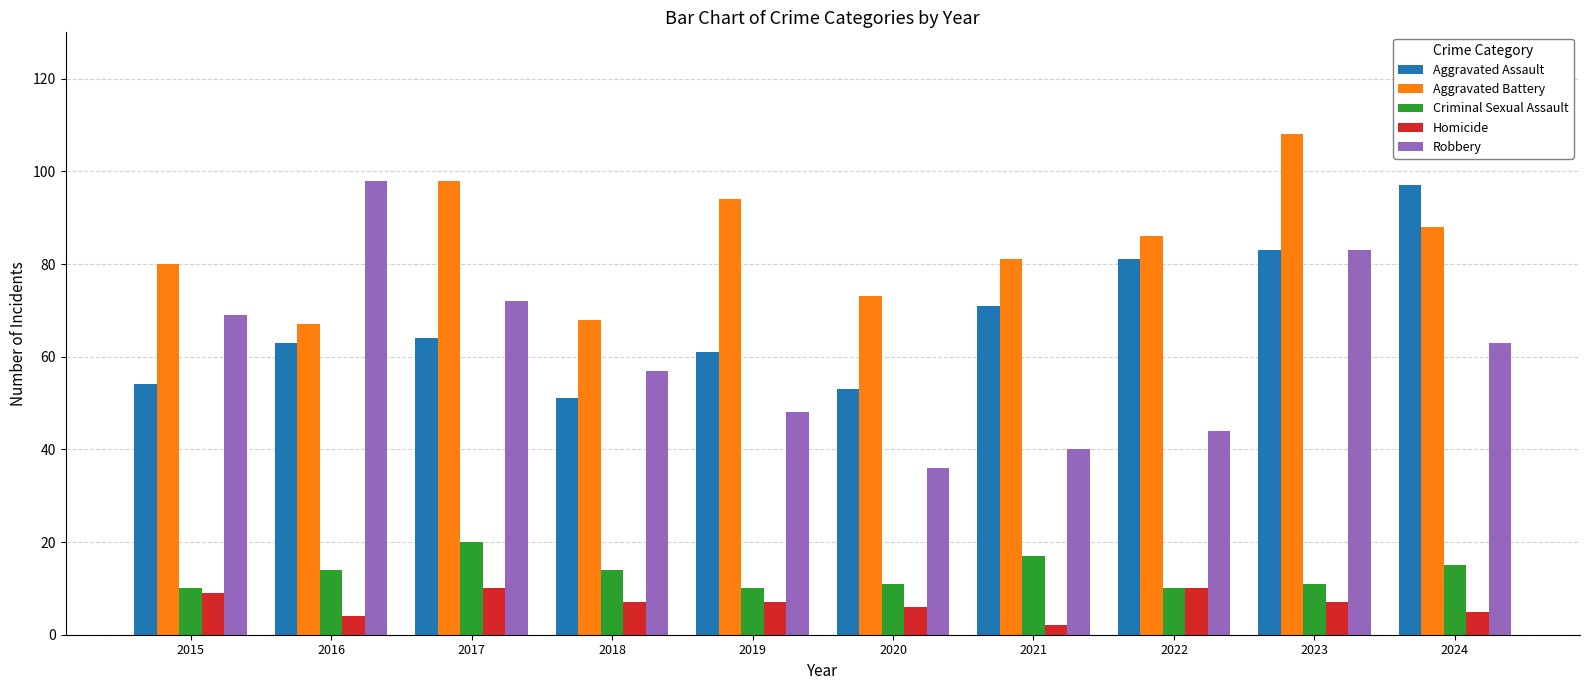

At 2024, list the series in order from largest to smallest.

Aggravated Assault, Aggravated Battery, Robbery, Criminal Sexual Assault, Homicide